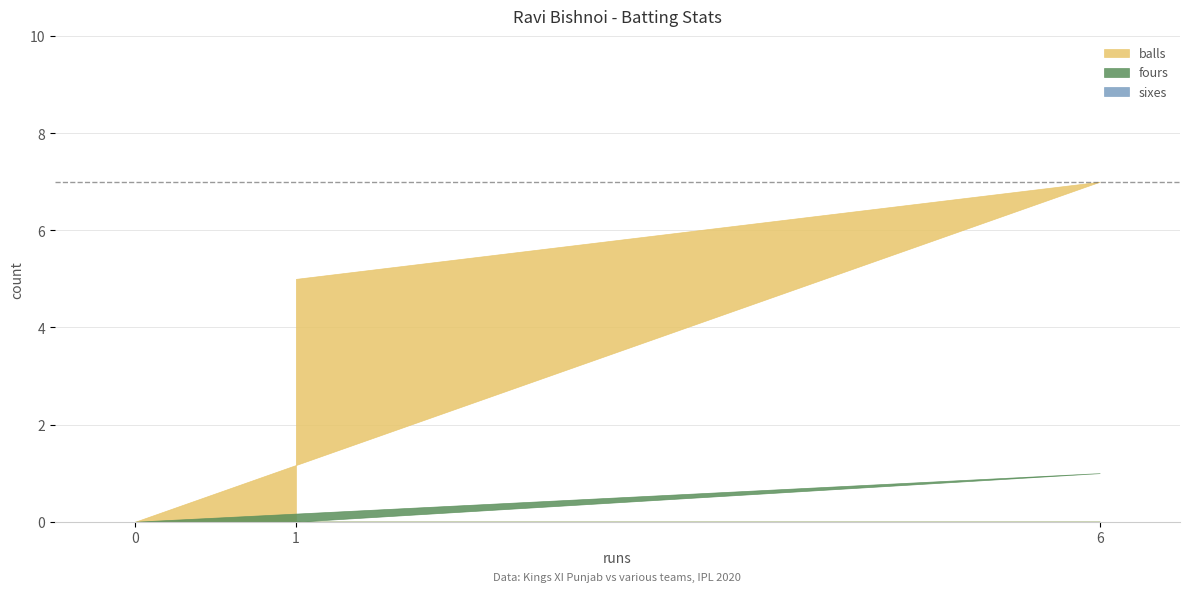

How many lines are shown in the chart?

3